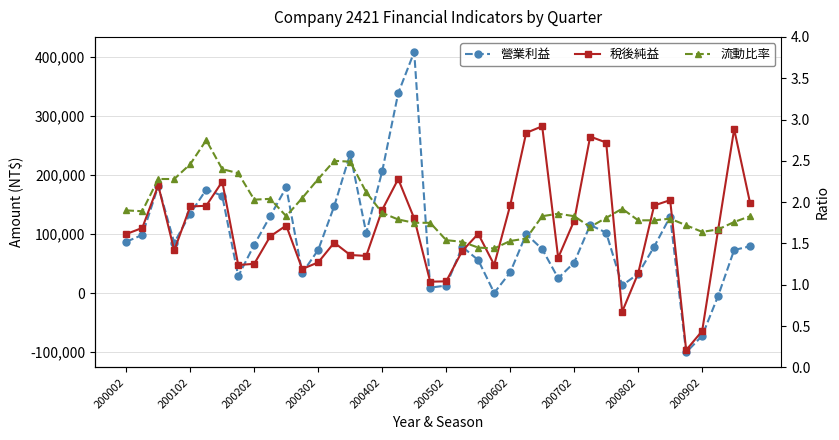

What are all the series names shown in the legend?

營業利益, 稅後純益, 流動比率